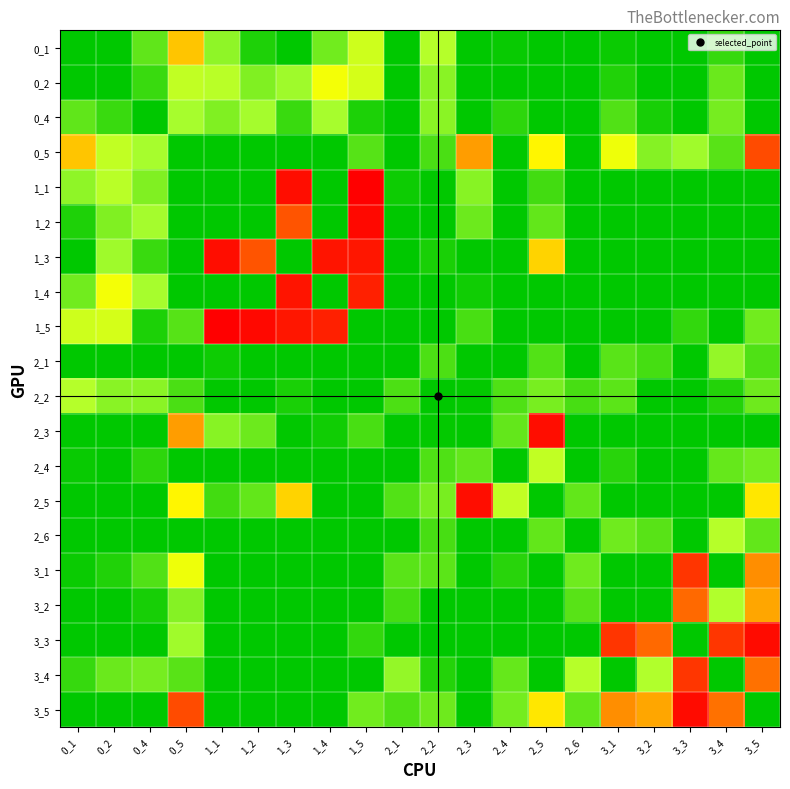

Between 1_2 and 2_5, which series saw the biggest shift?

1_5